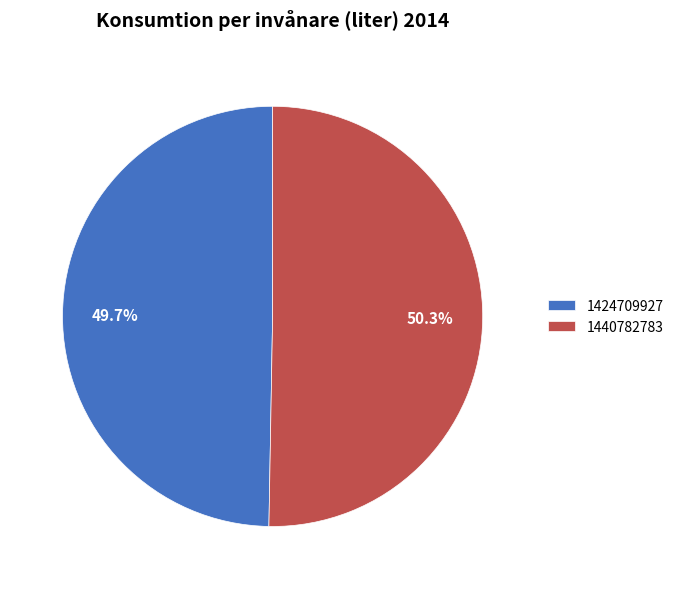

Which category accounts for the majority?

1440782783